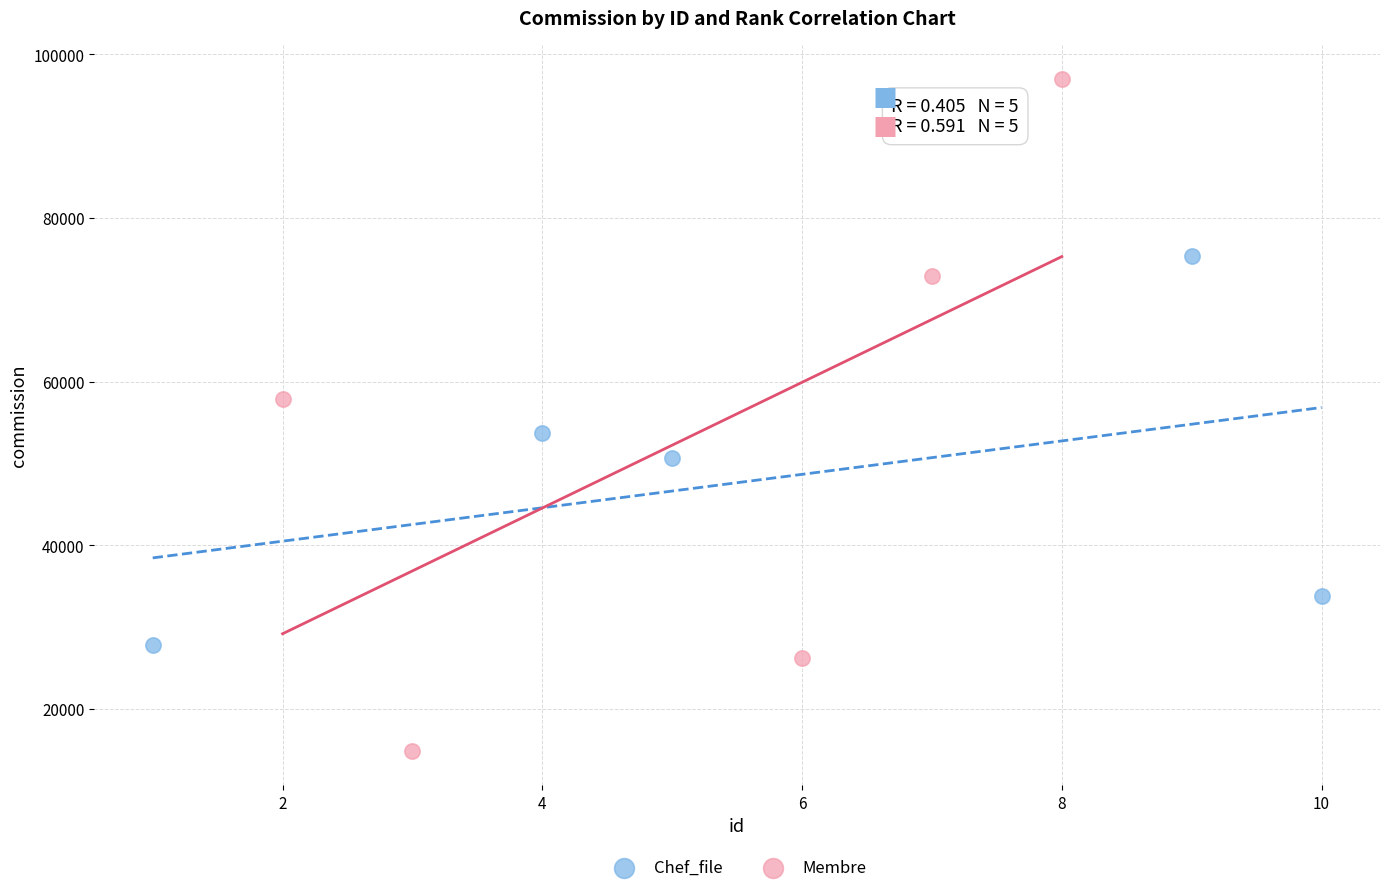

Which series has the widest spread of Y values?

Membre